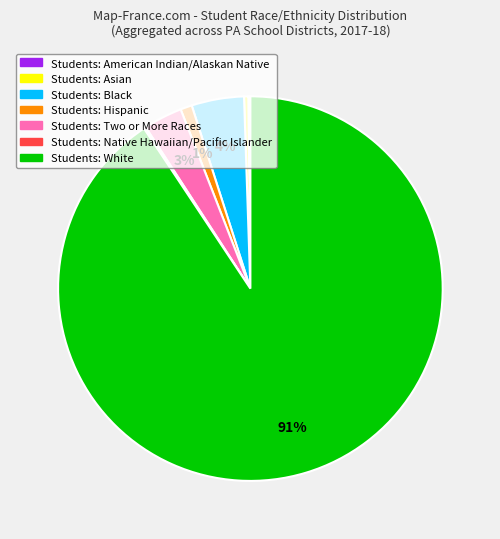

Does any single category account for the majority?

Yes